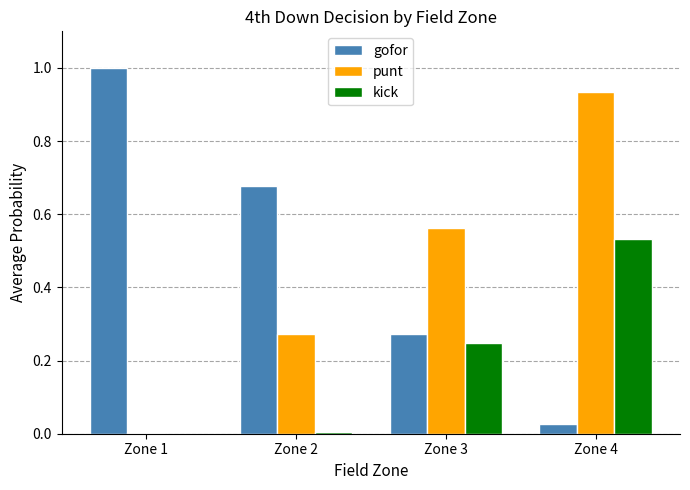

At which category does the chart reach its peak across all series?

Zone 1